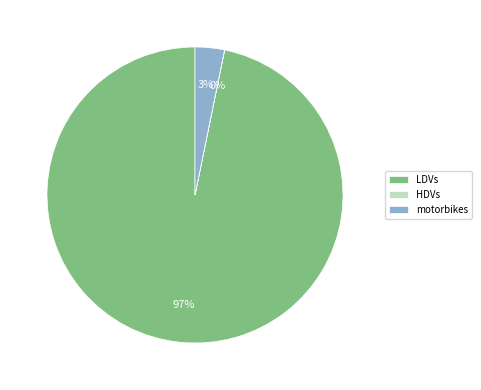

To the nearest percent, what portion does motorbikes represent?

3%